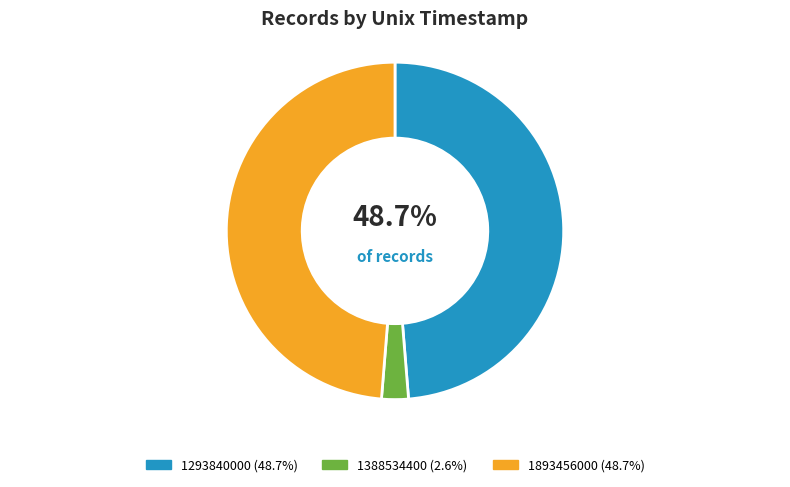

Which category has the smallest portion of the pie?

1388534400